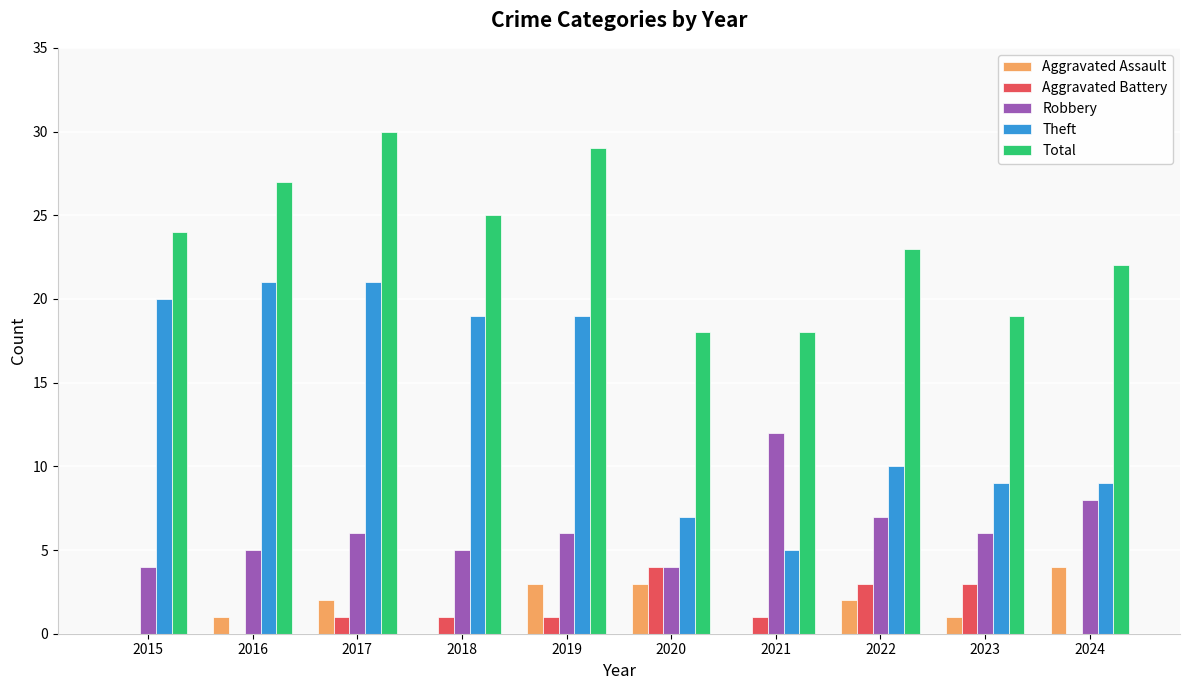

Is it true that Robbery equals 2 at 2020?

False